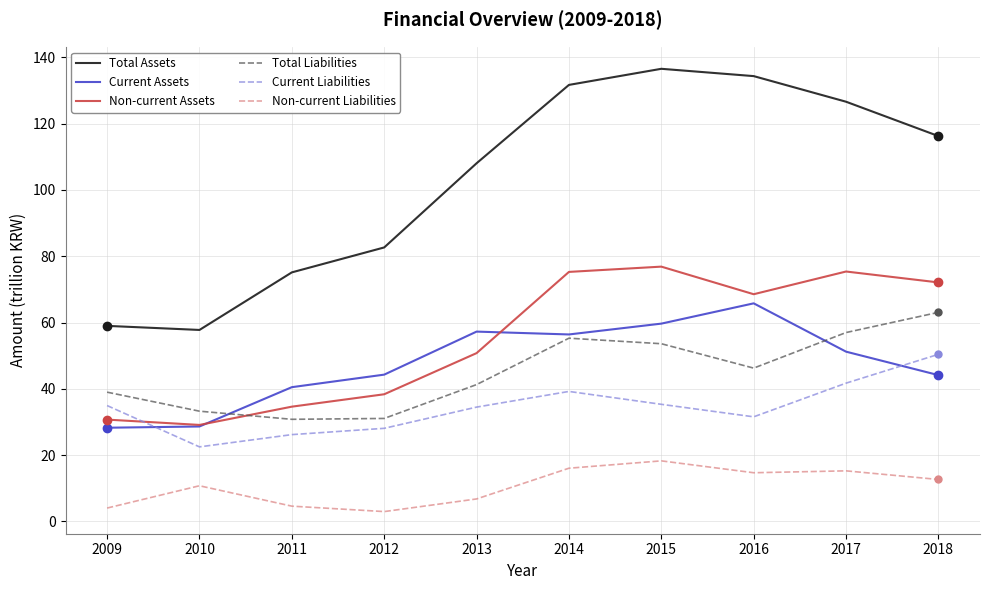

True or false: Non-current Liabilities and Current Assets cross at least once.

False